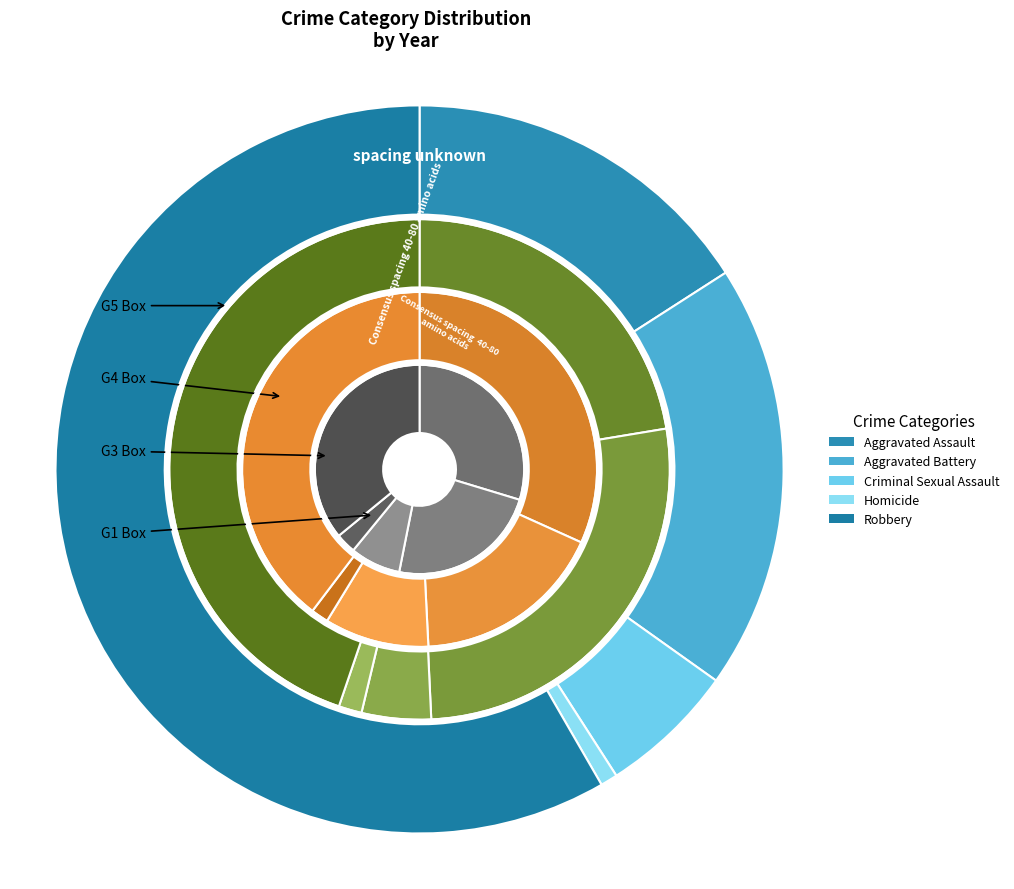

Does any single category account for the majority?

Yes